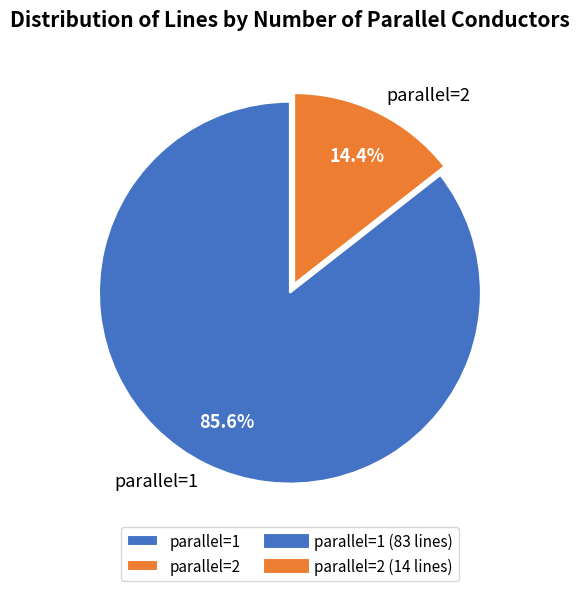

Between parallel=2 and parallel=1, which is larger?

parallel=1